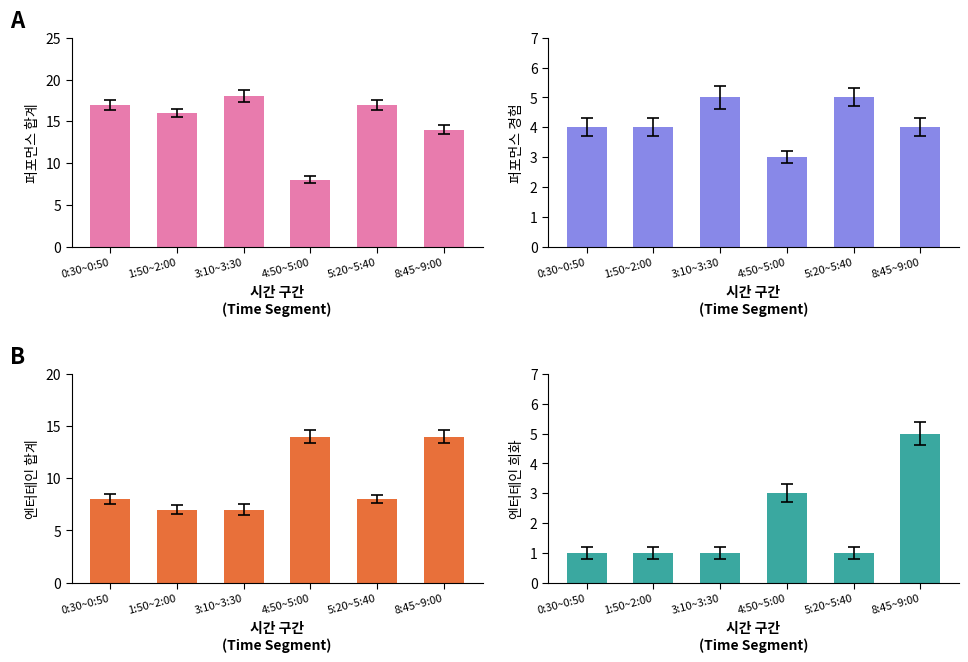

What is the difference between the maximum and second lowest values in the 퍼포먼스_경험 series?

1